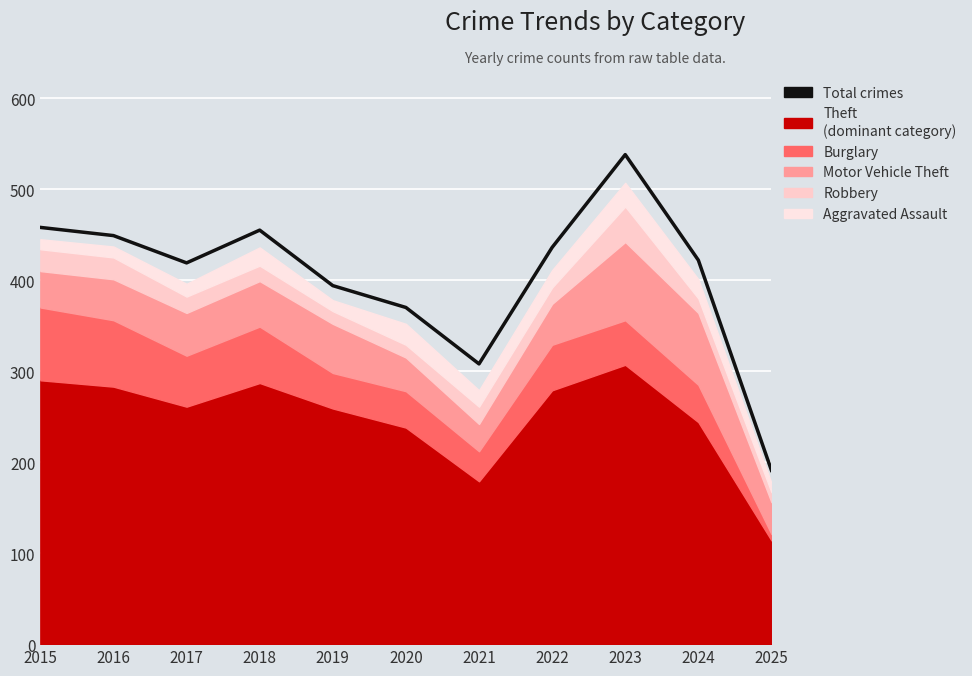

True or false: the data has more than 1 interior local peaks.

True